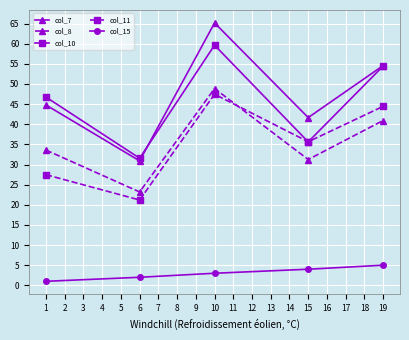

What is the average value of the col_11 series?

35.2